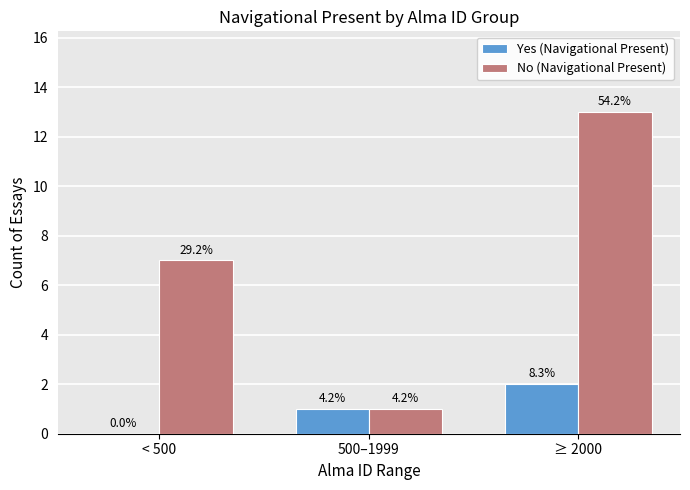

List the series in order of their overall mean, highest first.

No (Navigational Present), Yes (Navigational Present)